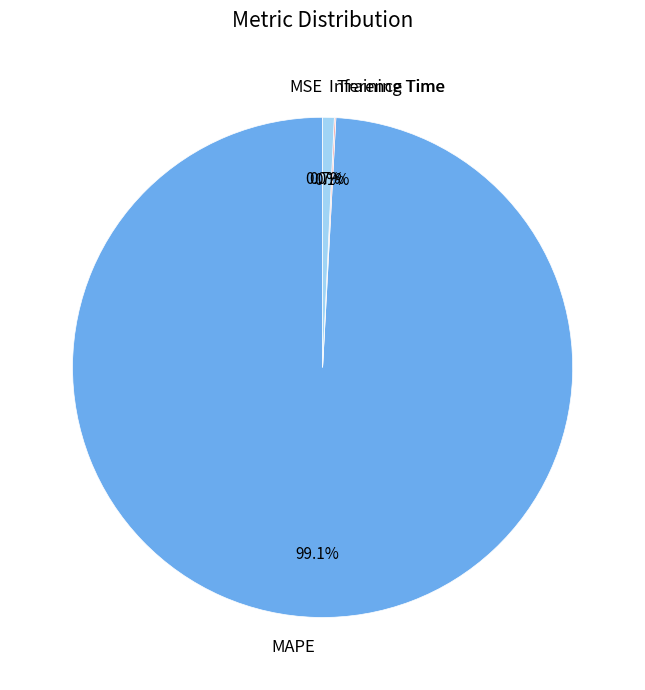

Is there any slice that represents more than half of the pie?

Yes